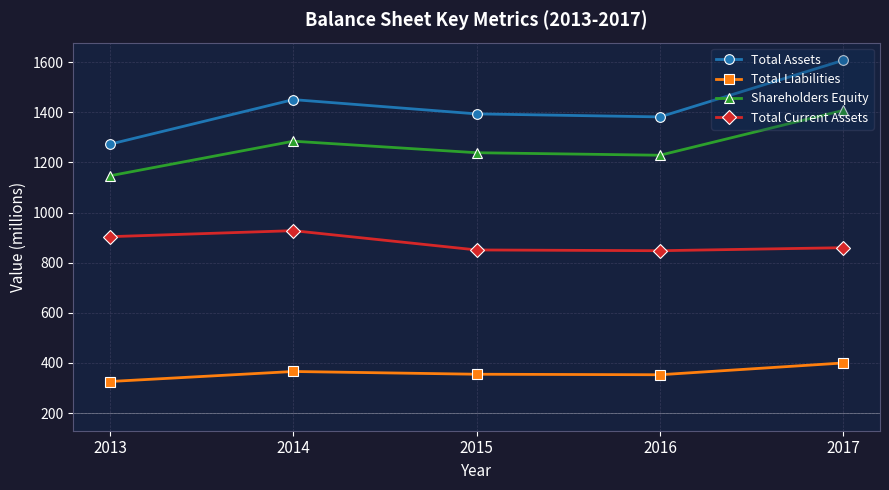

Reading left to right, transcribe all the data shown in this chart.

Total Assets: 2013=1073	2014=1251	2015=1194	2016=1182	2017=1408
Total Liabilities: 2013=126	2014=166	2015=155	2016=153	2017=200
Shareholders Equity: 2013=947	2014=1085	2015=1039	2016=1029	2017=1208
Total Current Assets: 2013=704	2014=728	2015=651	2016=648	2017=660